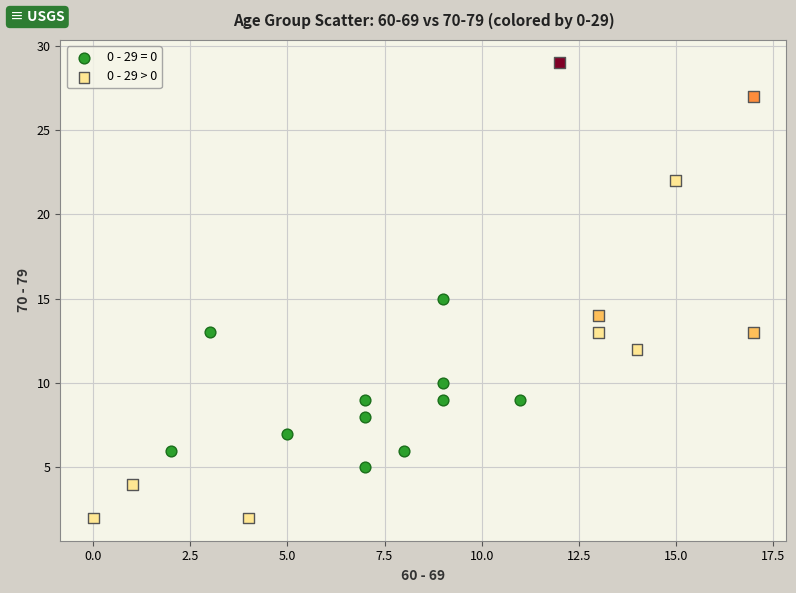

Which series has the widest spread of Y values?

0 - 29 > 0